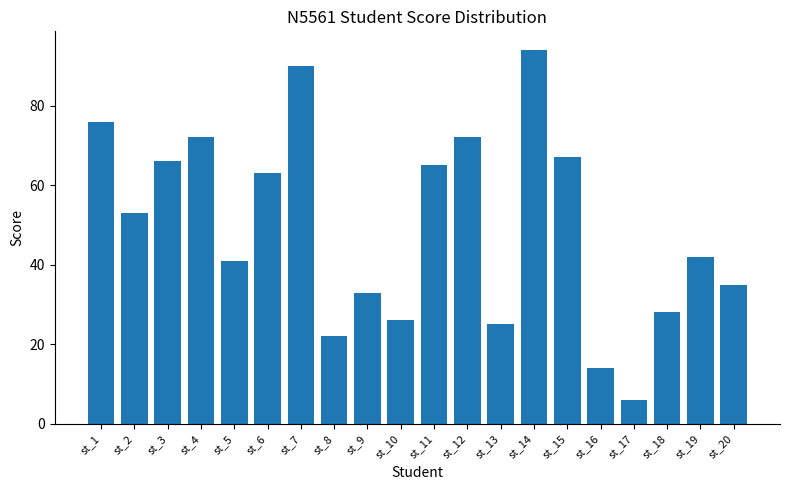

Reading right to left, transcribe all the data shown in this chart.

st_20=35	st_19=42	st_18=28	st_17=6	st_16=14	st_15=67	st_14=94	st_13=25	st_12=72	st_11=65	st_10=26	st_9=33	st_8=22	st_7=90	st_6=63	st_5=41	st_4=72	st_3=66	st_2=53	st_1=76